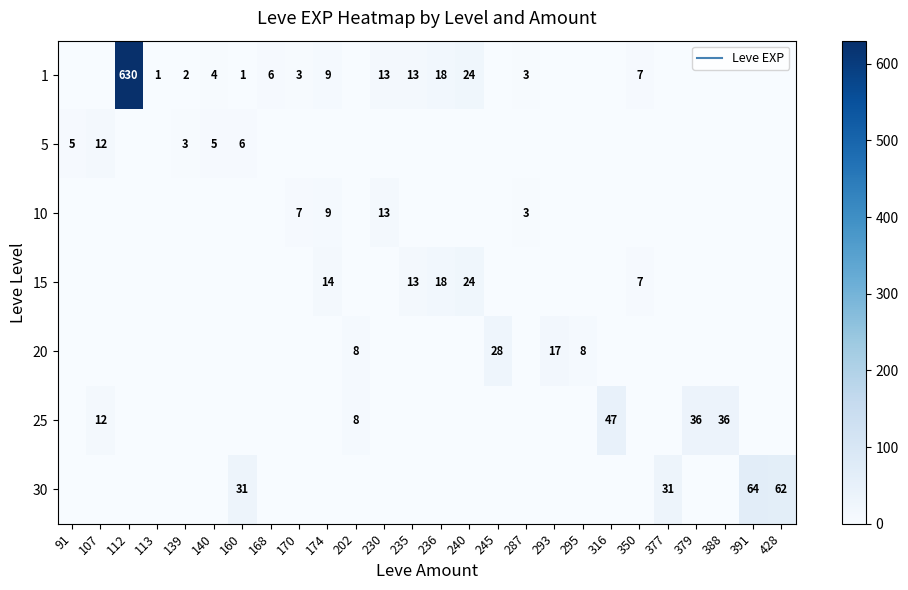

What is the highest value of the 20 series?

28